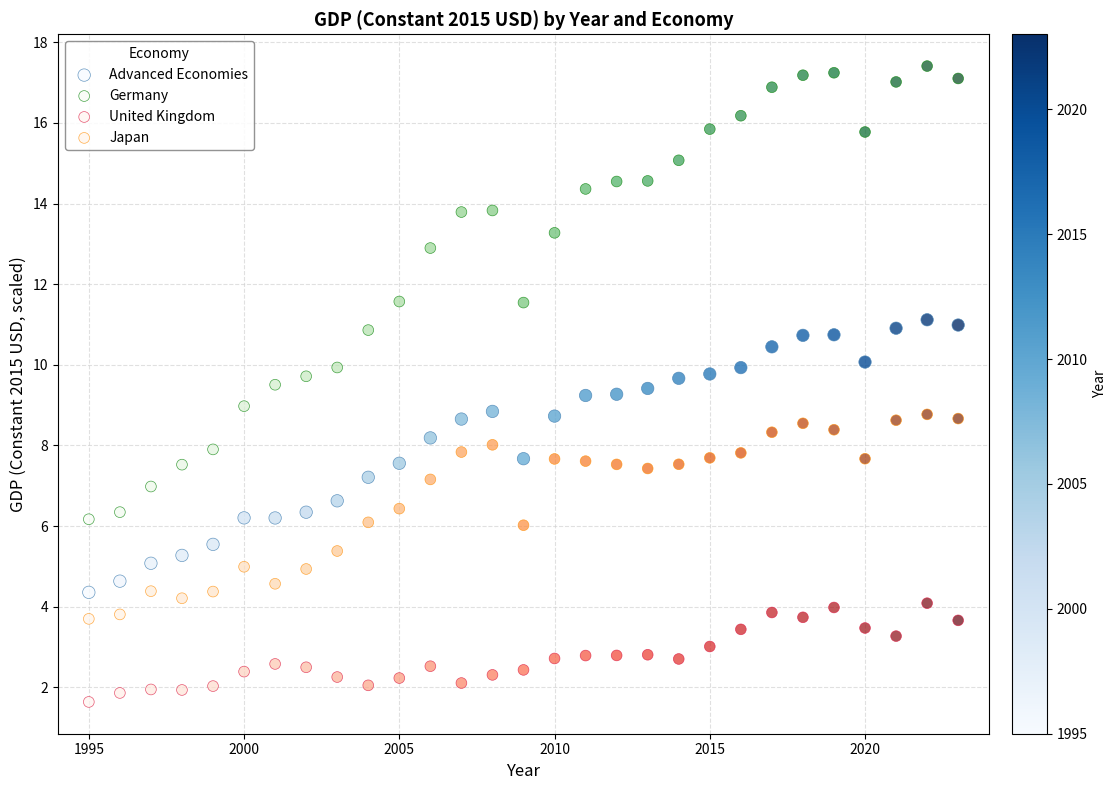

What are all the series names shown in the legend?

Advanced Economies, Germany, United Kingdom, Japan